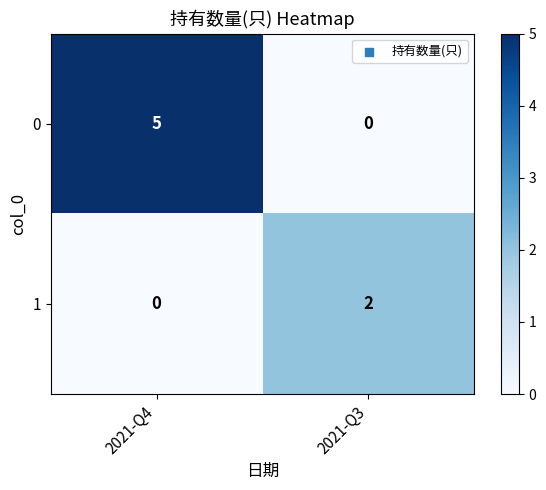

List the series in order of their overall mean, highest first.

0, 1